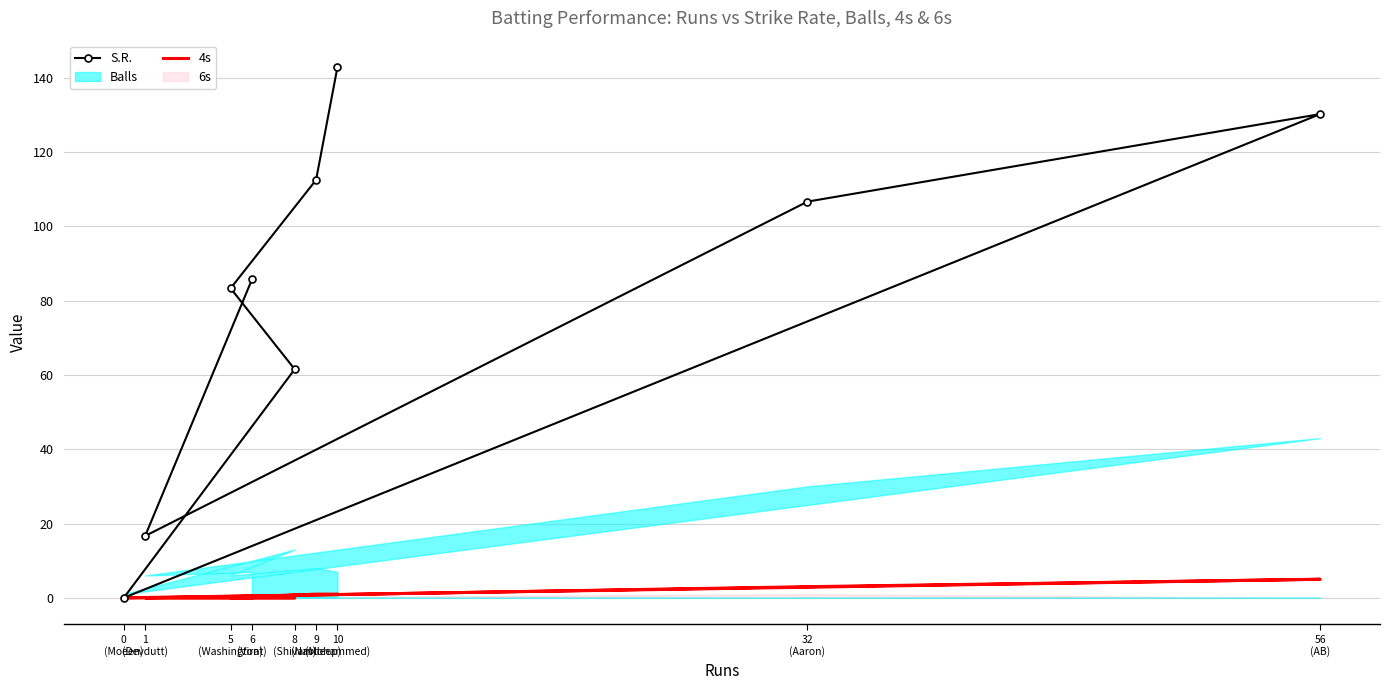

Which category has the highest value across all series?

10
(Mohammed)